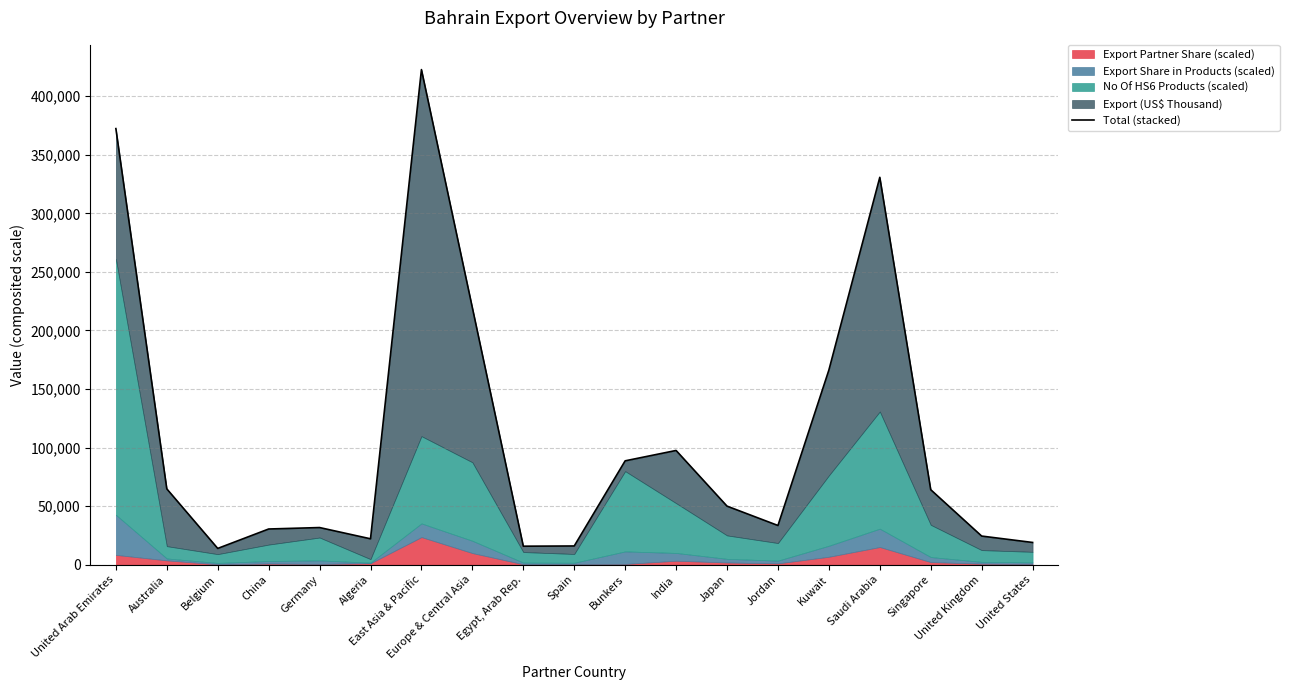

What is the ratio of the value at Germany to the value at Japan?

0.6